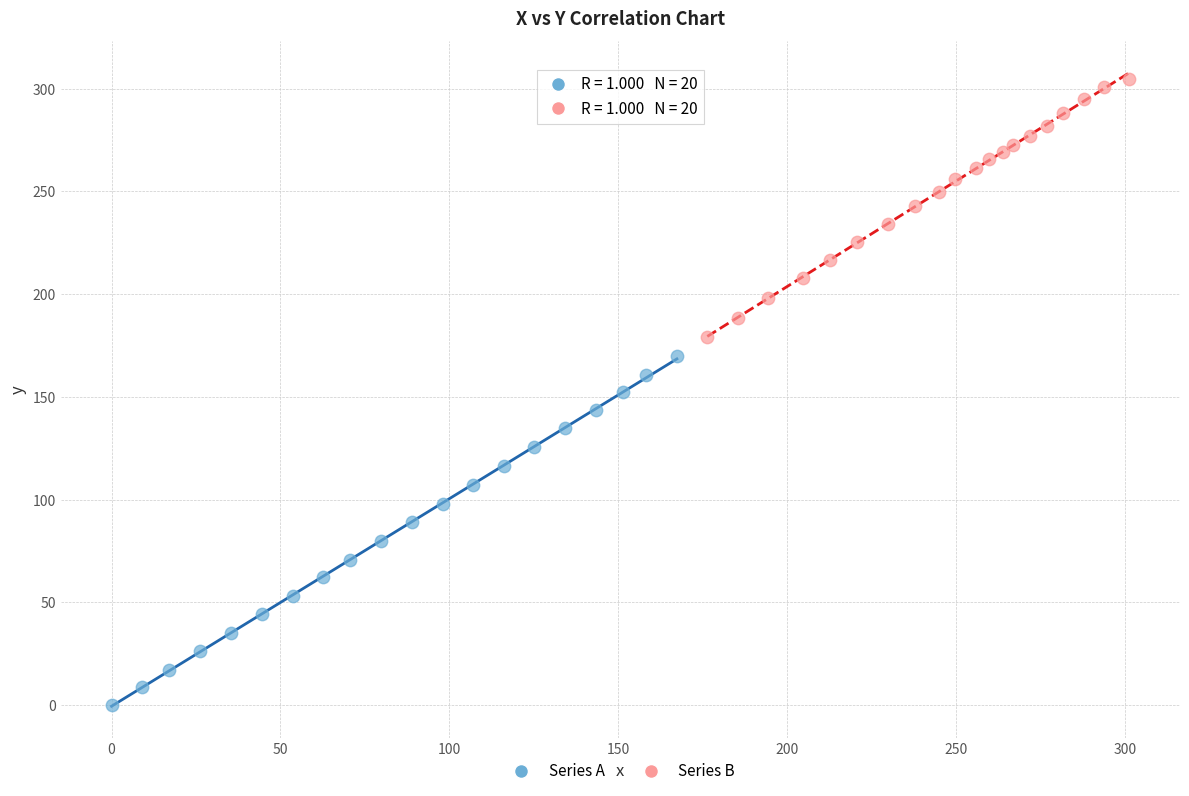

Which series reaches the maximum Y coordinate?

Series B